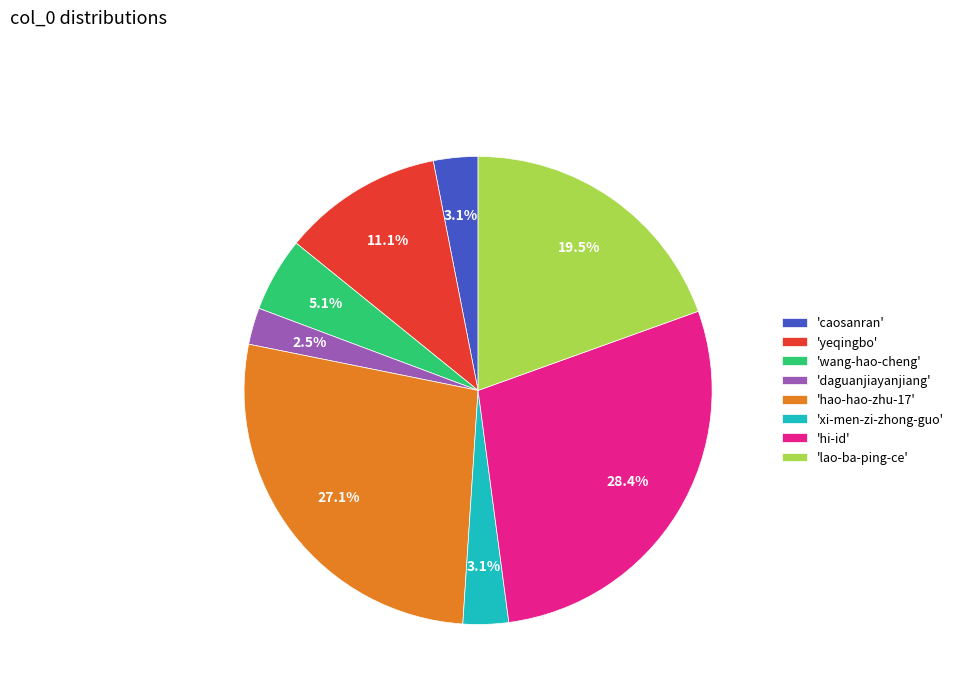

What is the largest slice in the pie chart?

'hi-id'